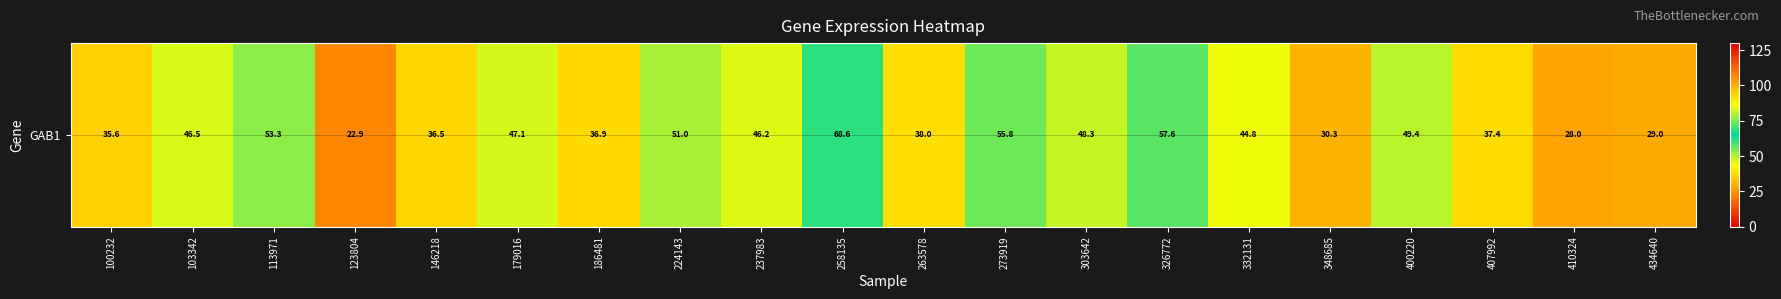

Reading left to right, what are all the values shown in this chart?

100232=35.6	103342=46.5	113971=53.3	123804=22.9	146218=36.5	179016=47.1	186481=36.9	224143=51.0	237983=46.2	258135=68.6	263578=38.0	273919=55.8	303642=48.3	326772=57.6	332131=44.8	348685=30.3	400220=49.4	407992=37.4	410324=28.0	434640=29.0